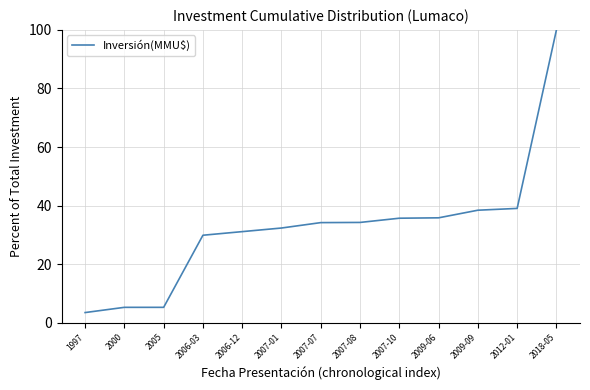

The value at 2018-05 is 63.5. True or false?

False